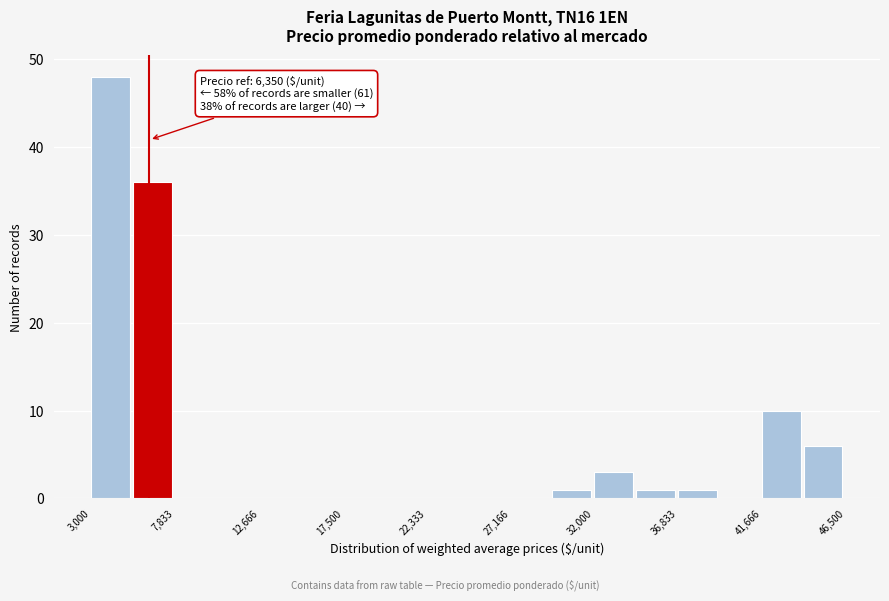

Which range on the x-axis has the tallest bar?

3000 to 5500